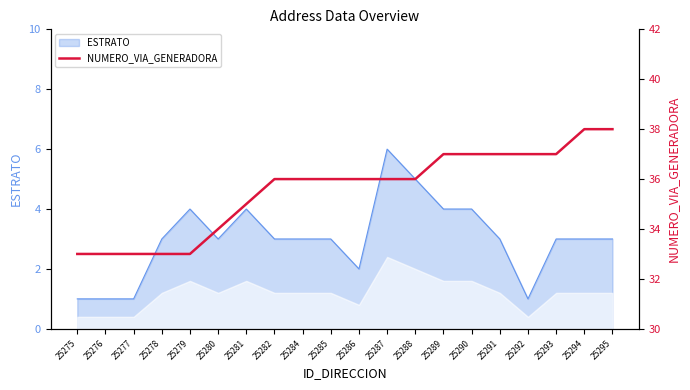

True or false: ESTRATO has a value of 6 at 25279.

False